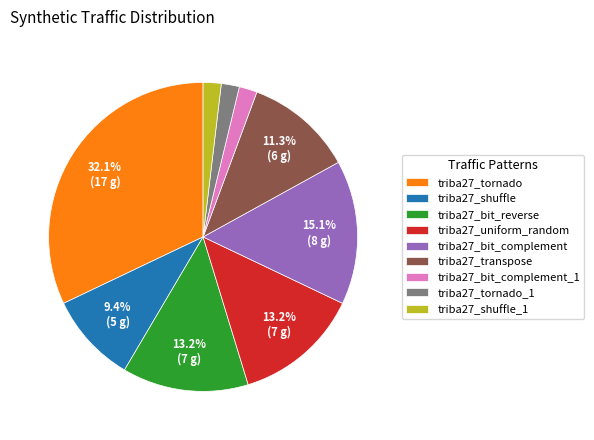

To the nearest percent, what is the combined percentage of triba27_bit_reverse and triba27_tornado_1?

15%